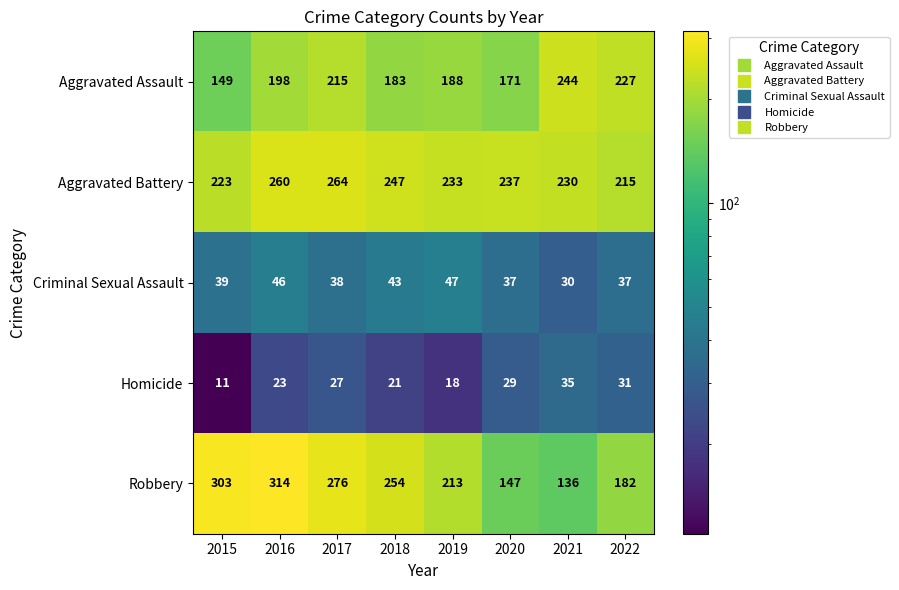

The value of Aggravated Battery at 2015 is 329. True or false?

False